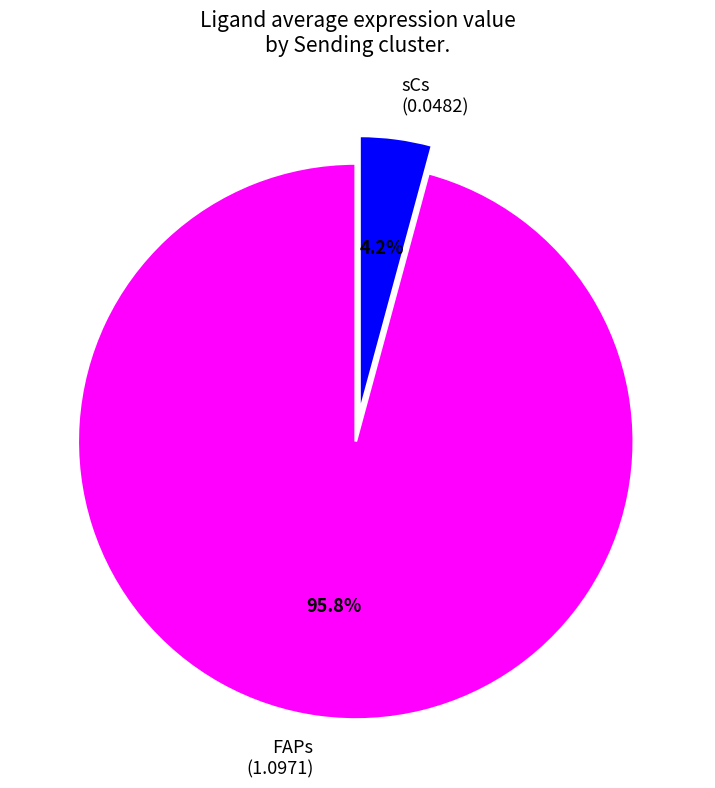

Does any single category account for the majority?

Yes